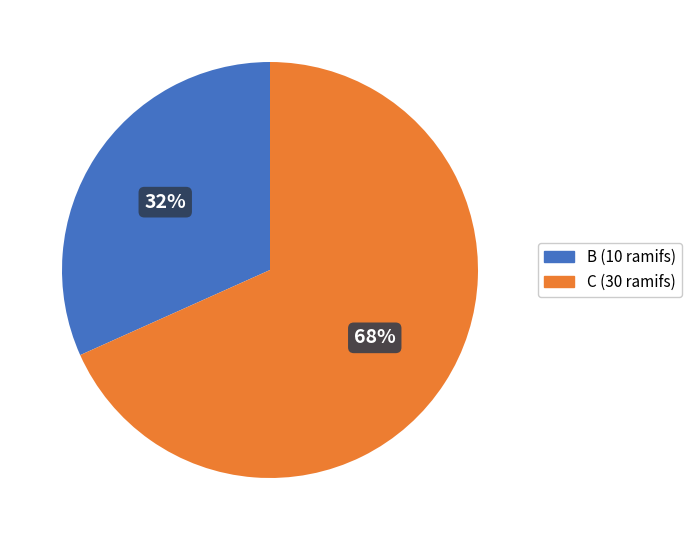

To the nearest percent, what is the average slice percentage?

50%